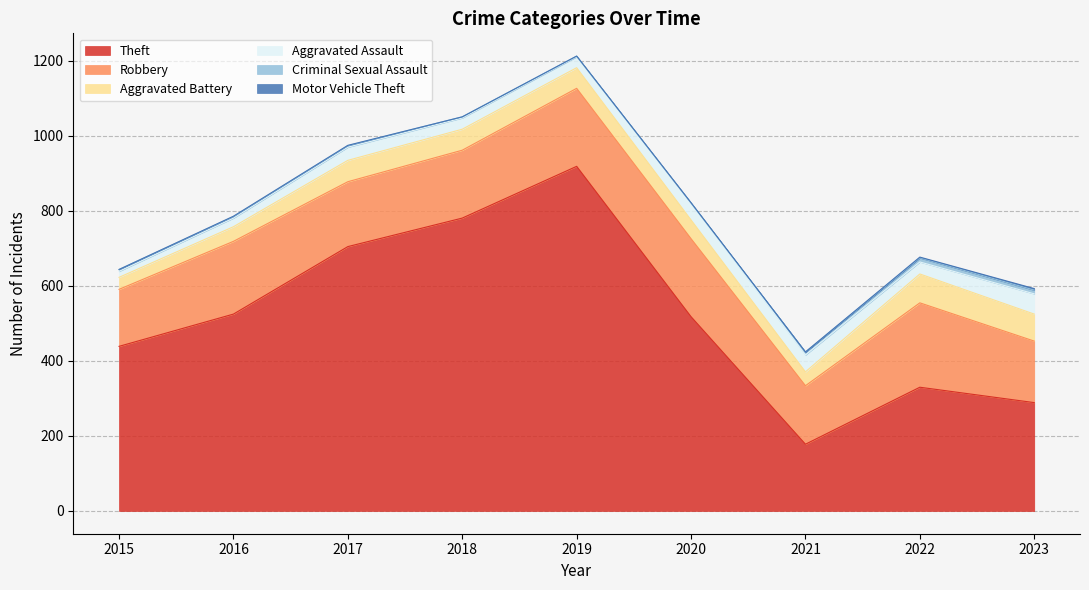

Reading right to left, extract all data points from this chart.

Theft: 289	330	178	518	919	781	705	525	439
Robbery: 164	225	156	208	208	181	173	194	152
Aggravated Battery: 72	77	37	50	55	56	57	39	32
Aggravated Assault: 54	32	45	45	29	30	35	23	16
Criminal Sexual Assault: 10	11	8	0	2	3	4	4	5
Motor Vehicle Theft: 4	2	0	1	0	0	1	1	0